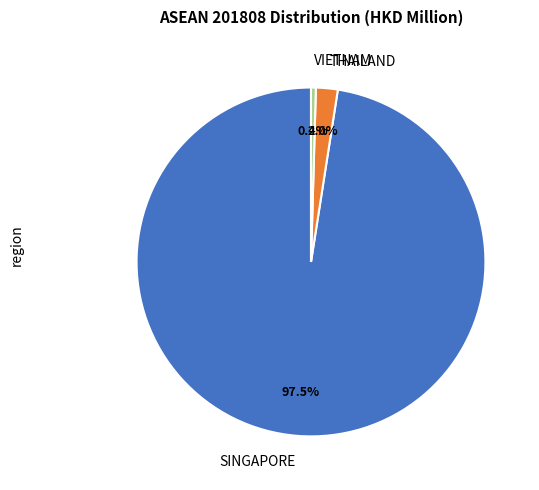

True or false: SINGAPORE accounts for 83% of the total.

False